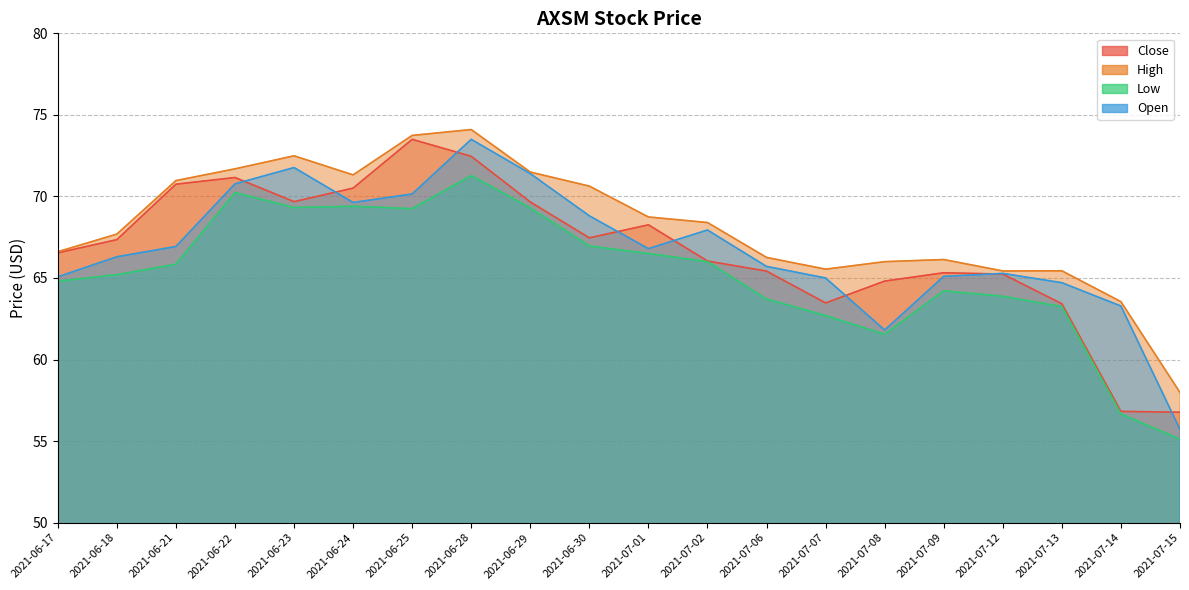

True or false: Open has a value of 65.1 at 2021-06-17.

True